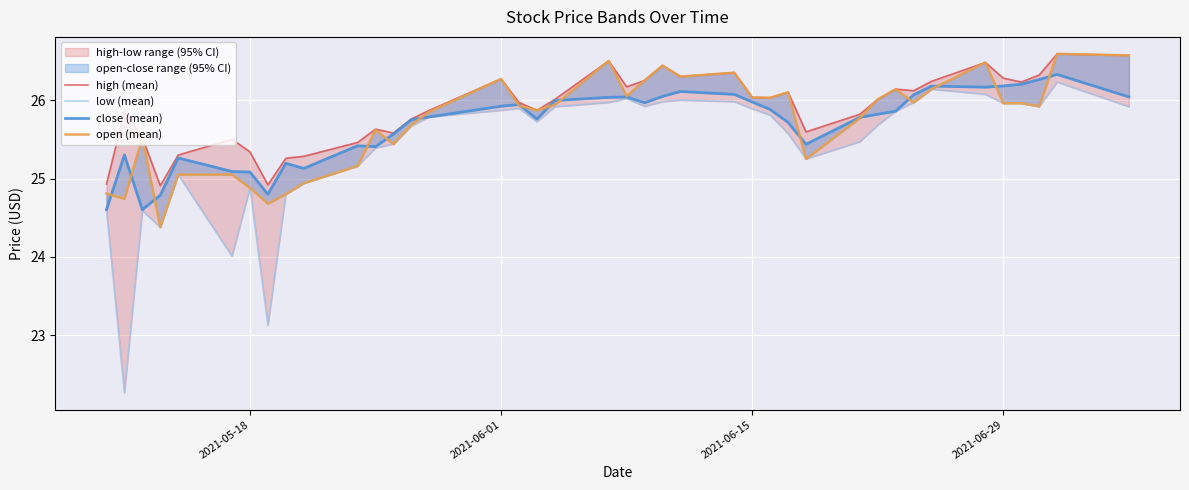

True or false: open (mean) and low (mean) intersect in this chart.

False